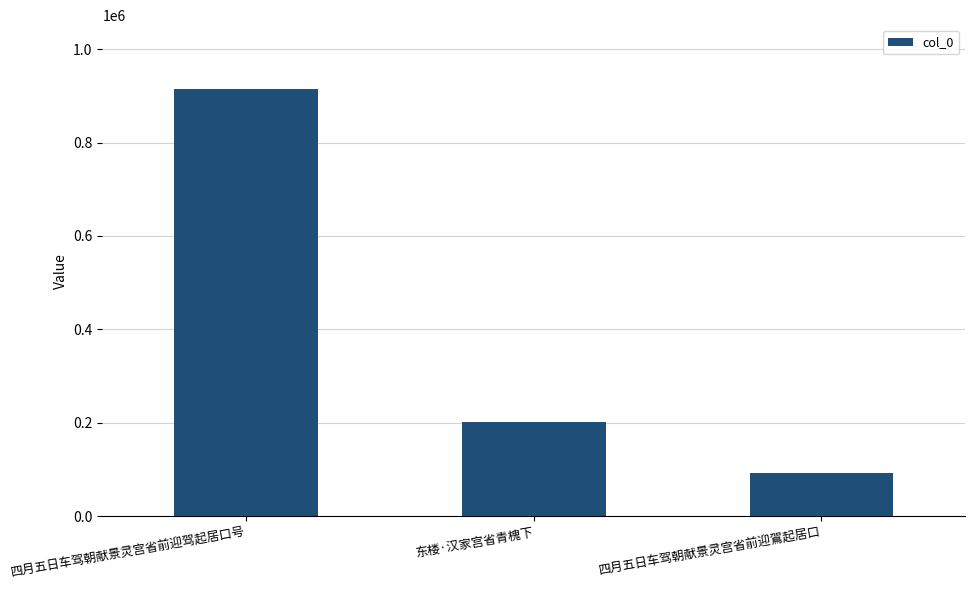

What is the maximum value shown in the chart?

914114